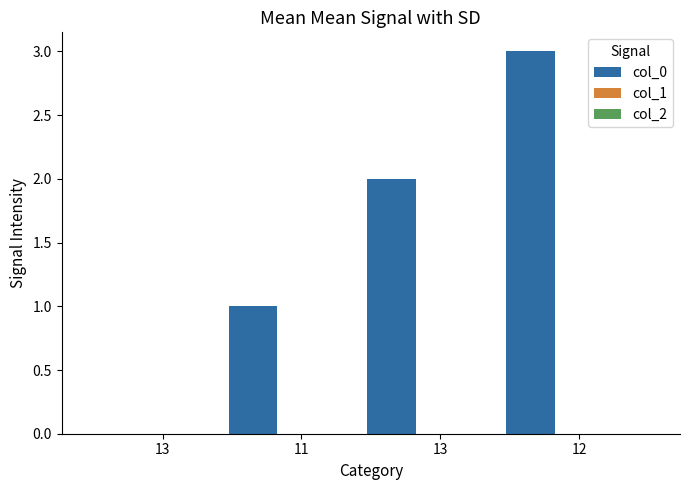

How many series are shown in this chart?

1